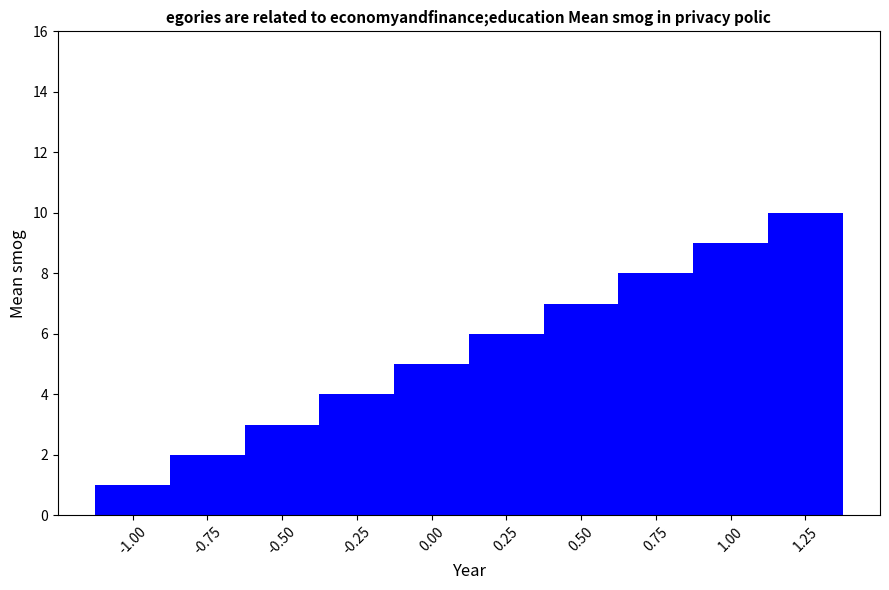

How many data points are less than 6?

5